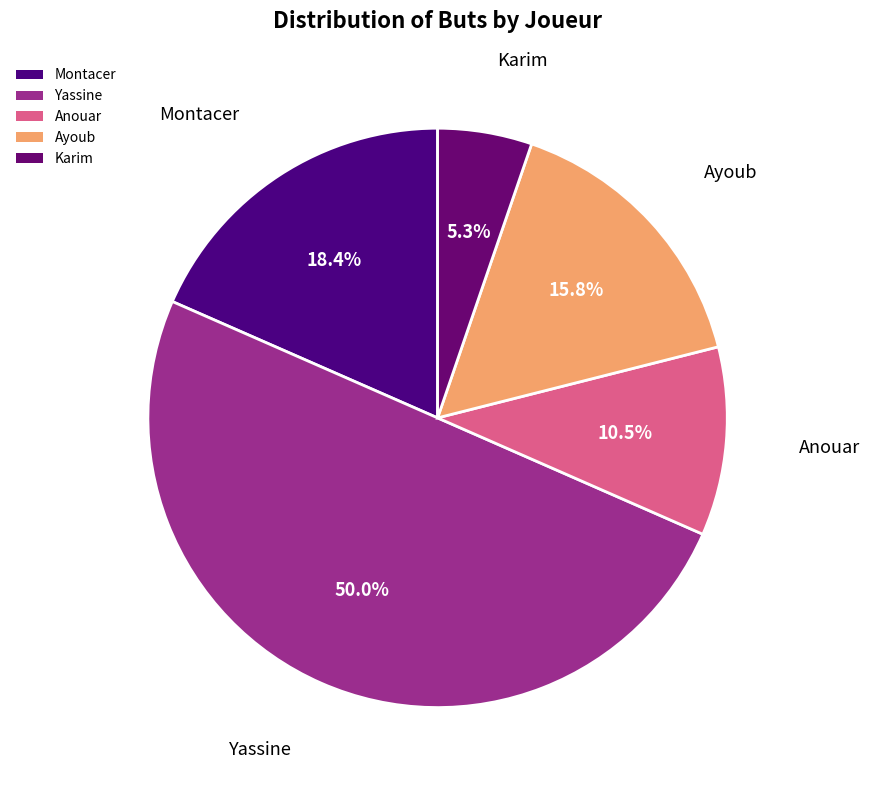

Which slice is the largest?

Yassine